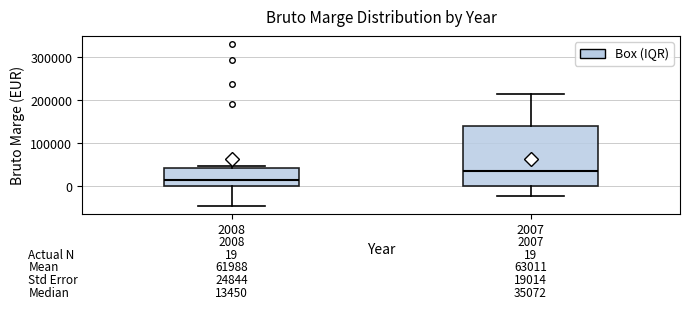

Which box's median line is the highest?

2007